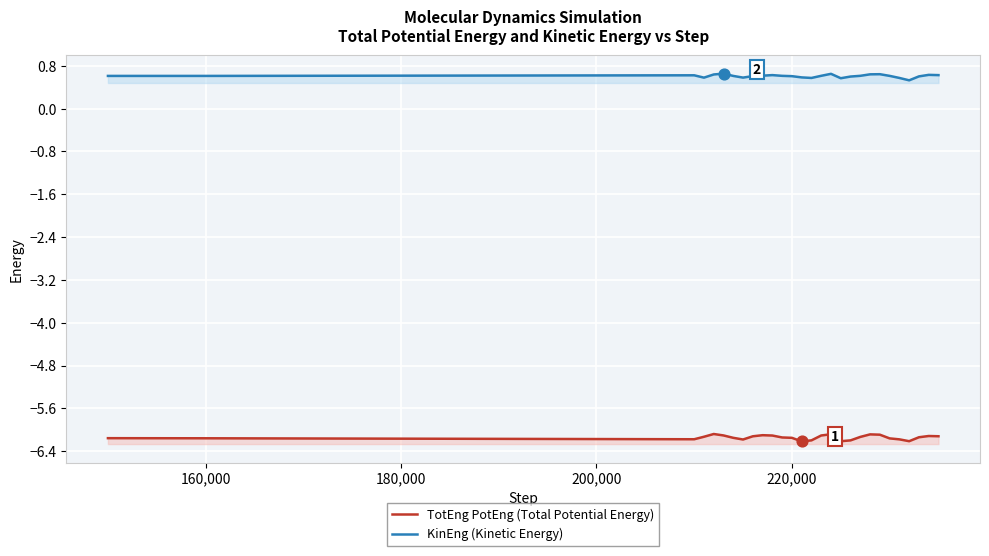

Which series has the largest total across all categories?

KinEng (Kinetic Energy)